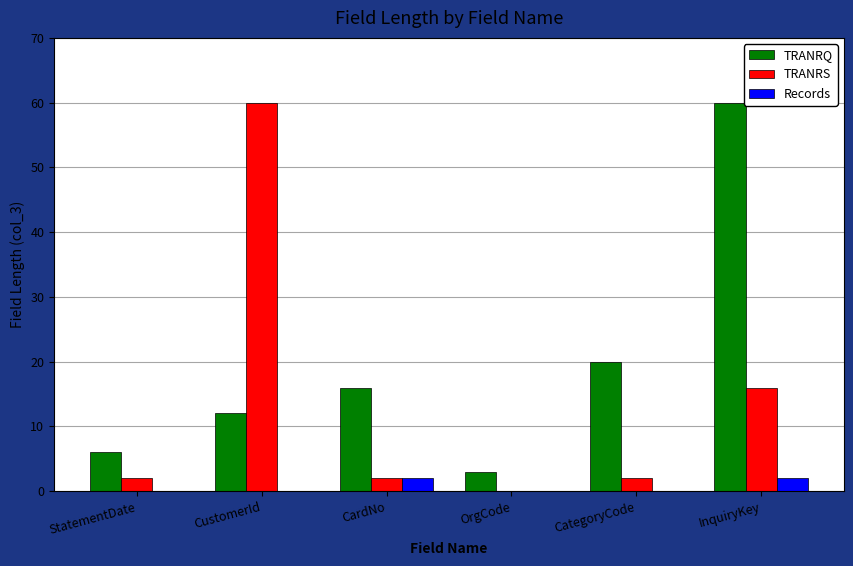

What is the total value across all series at InquiryKey?

78